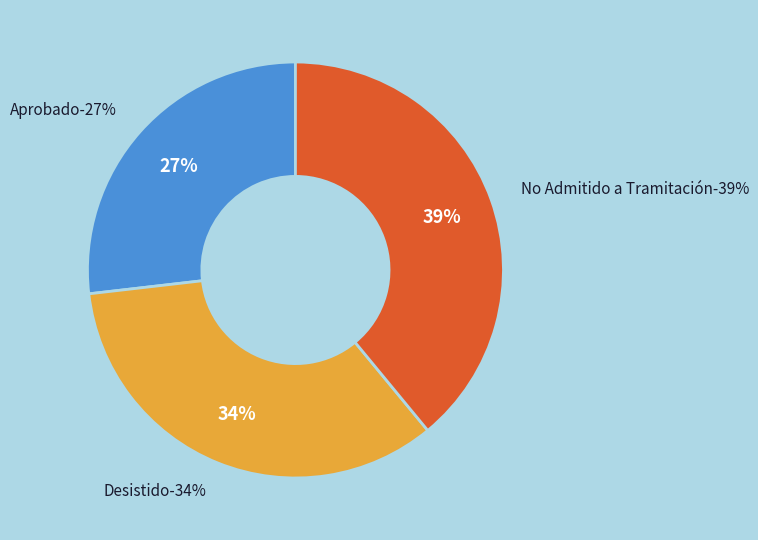

To the nearest percent, what is the difference between the largest and smallest slice percentages?

12%